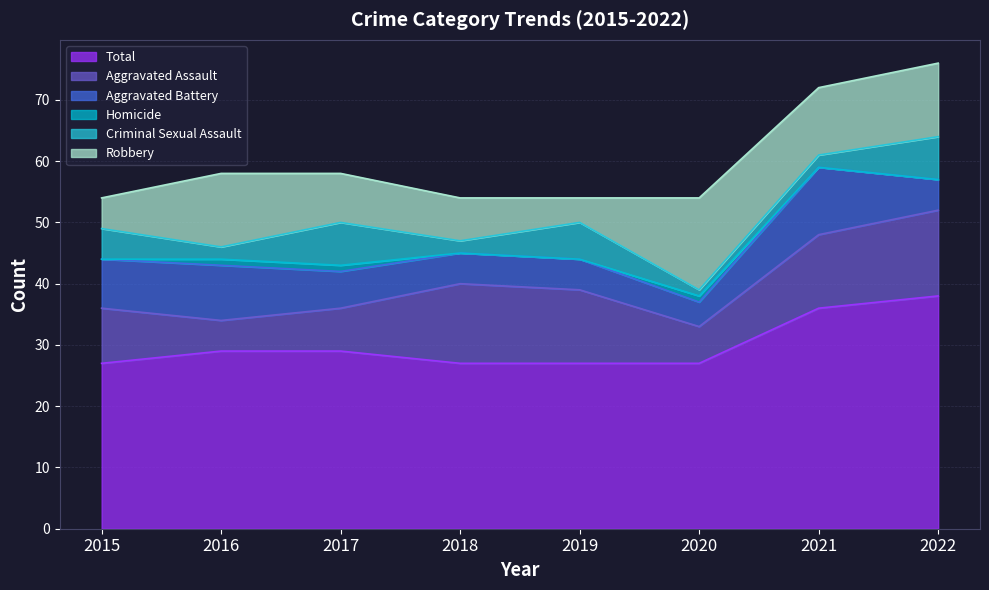

True or false: Robbery has more than 0 interior local peaks.

True